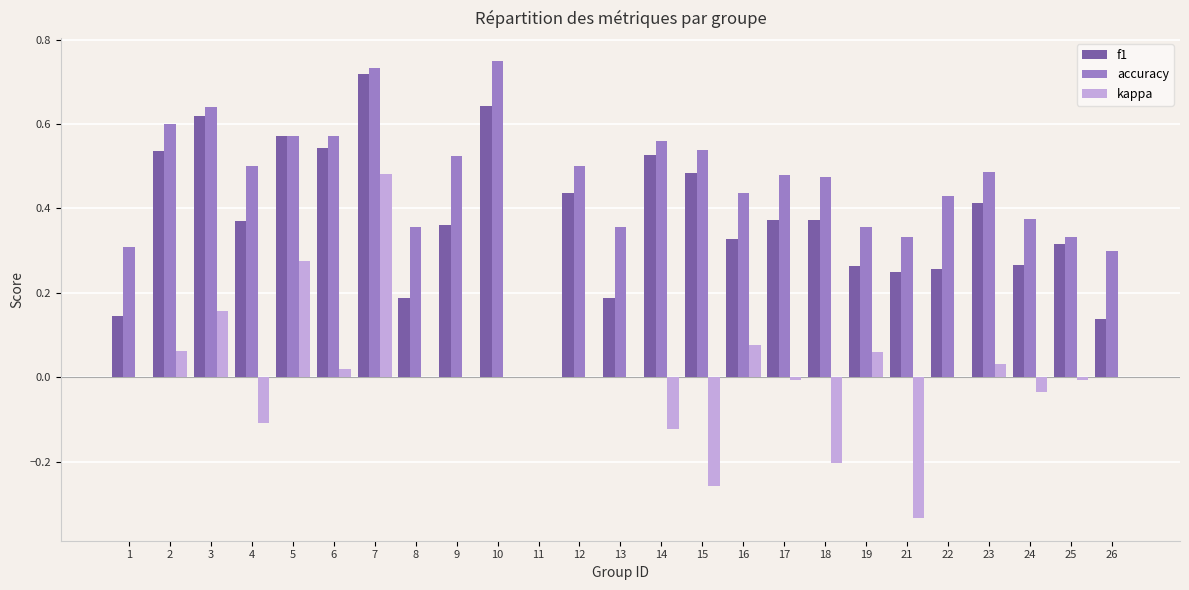

Which series has the largest total across all categories?

accuracy